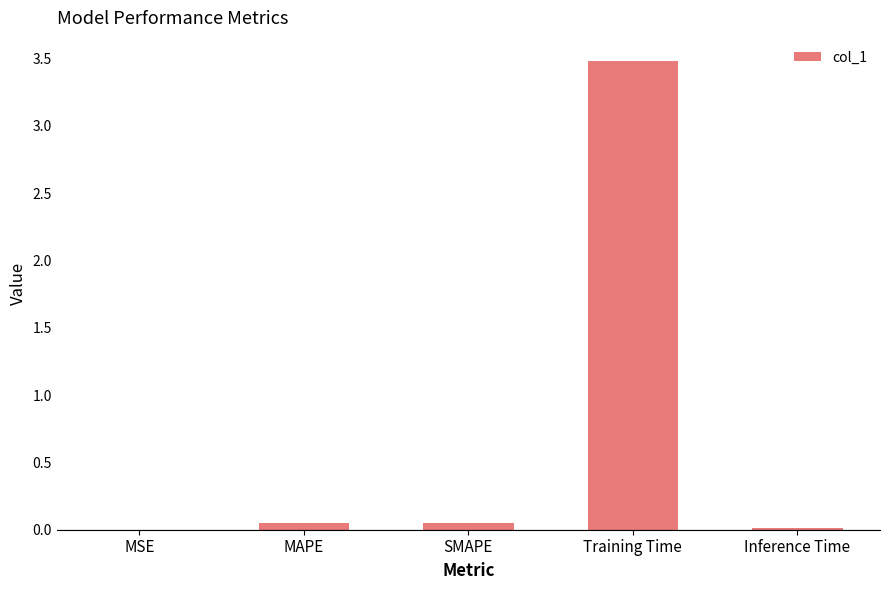

The chart shows a value of 1.0 at Training Time. True or false?

False